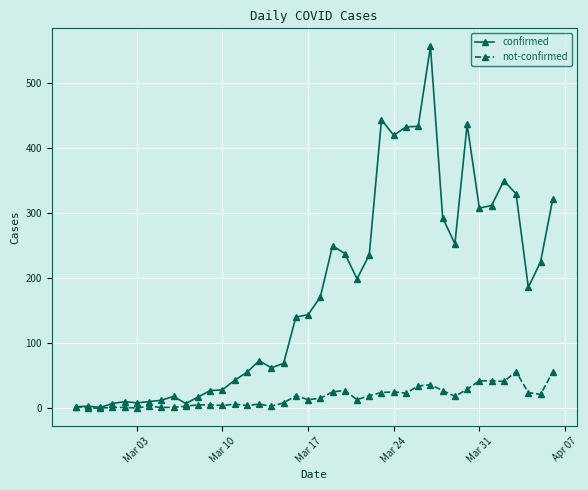

What is the highest value of the confirmed series?

557